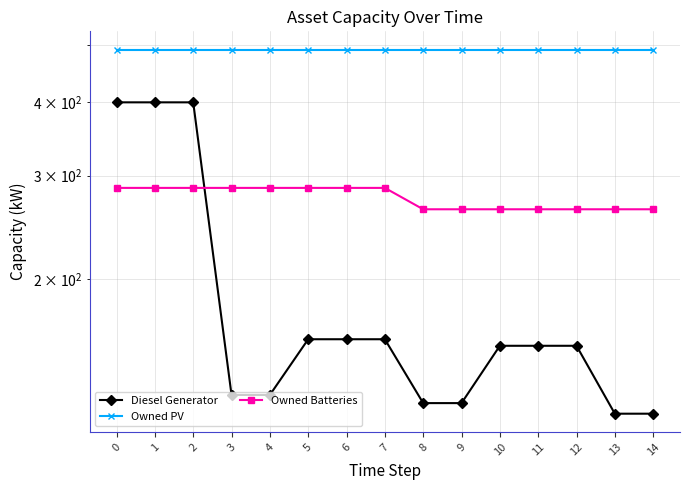

Reading left to right, extract all data points from this chart.

Diesel Generator: 0=400	1=400	2=400	3=127	4=127	5=158	6=158	7=158	8=123	9=123	10=154	11=154	12=154	13=118	14=118
Owned PV: 0=492	1=492	2=492	3=492	4=492	5=492	6=492	7=492	8=492	9=492	10=492	11=492	12=492	13=492	14=492
Owned Batteries: 0=286	1=286	2=286	3=286	4=286	5=286	6=286	7=286	8=263	9=263	10=263	11=263	12=263	13=263	14=263